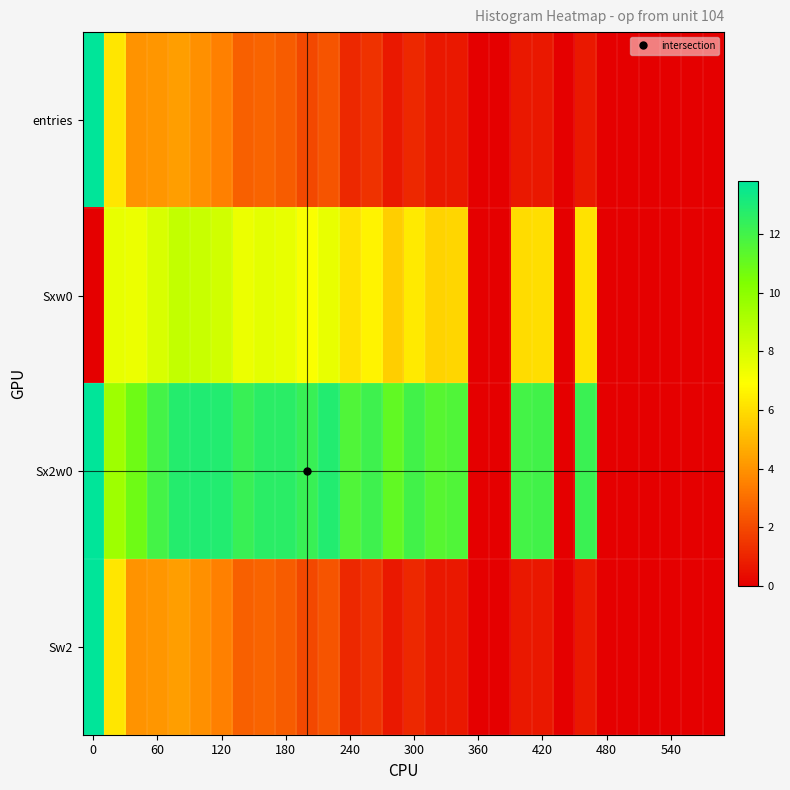

Count the number of data series in this chart.

4